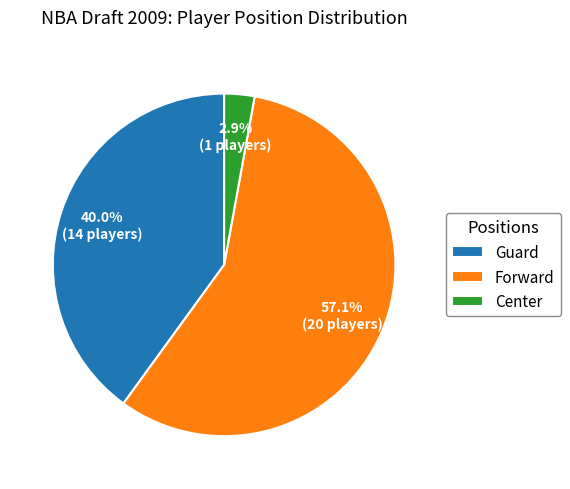

What is the majority slice?

Forward